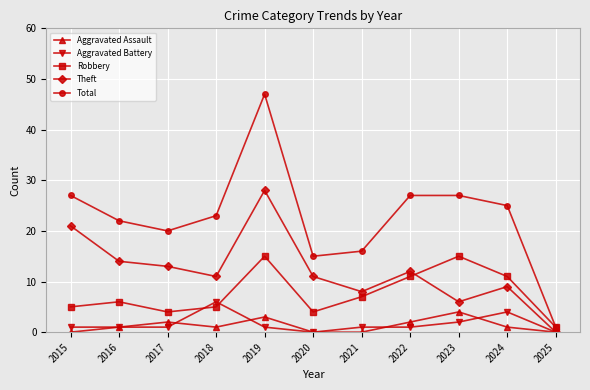

Which series has the largest total across all categories?

Total